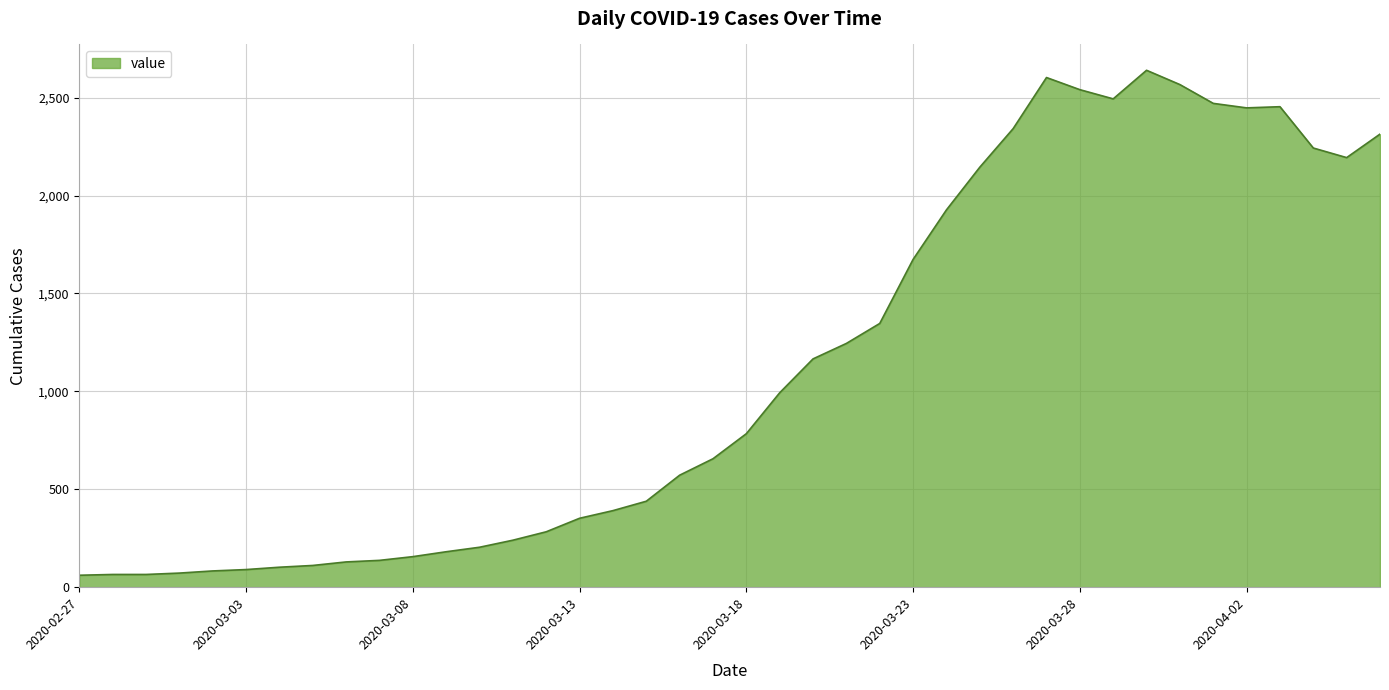

What is the maximum value shown in the chart?

2640